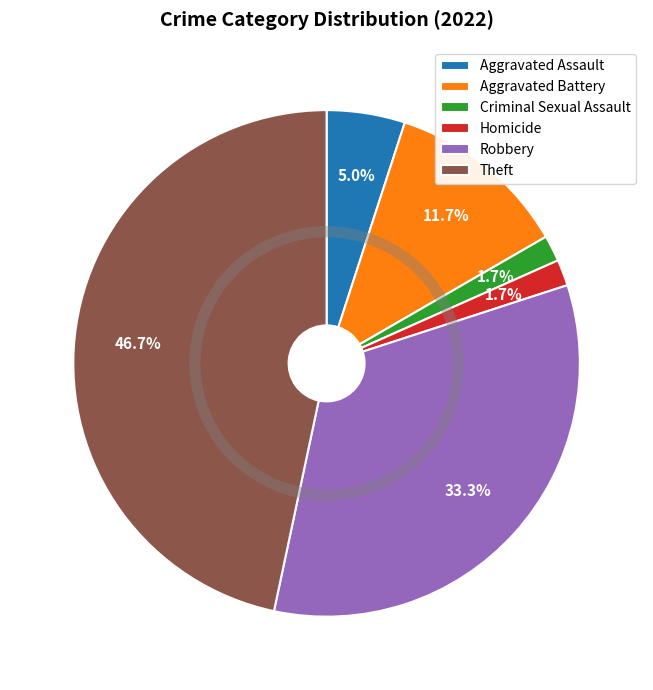

What is the largest slice in the pie chart?

Theft